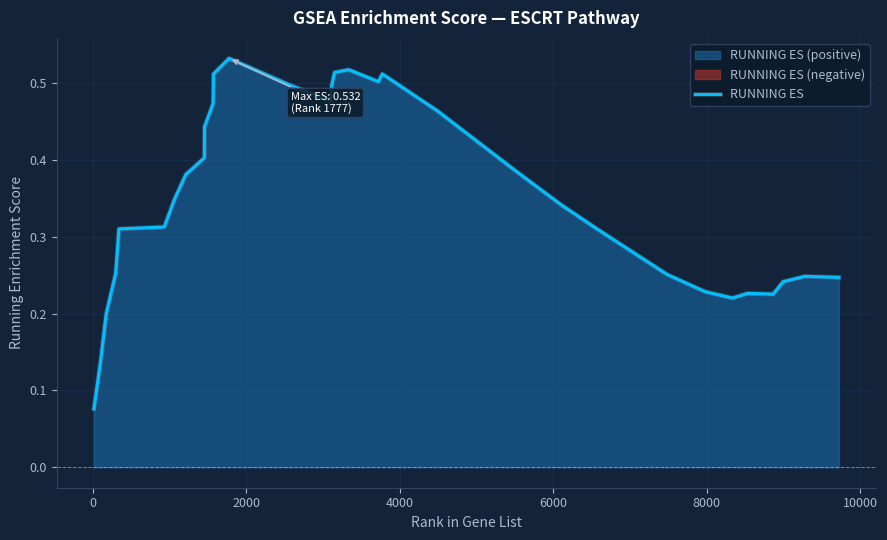

The chart shows a value of 0.3 at 16. True or false?

False